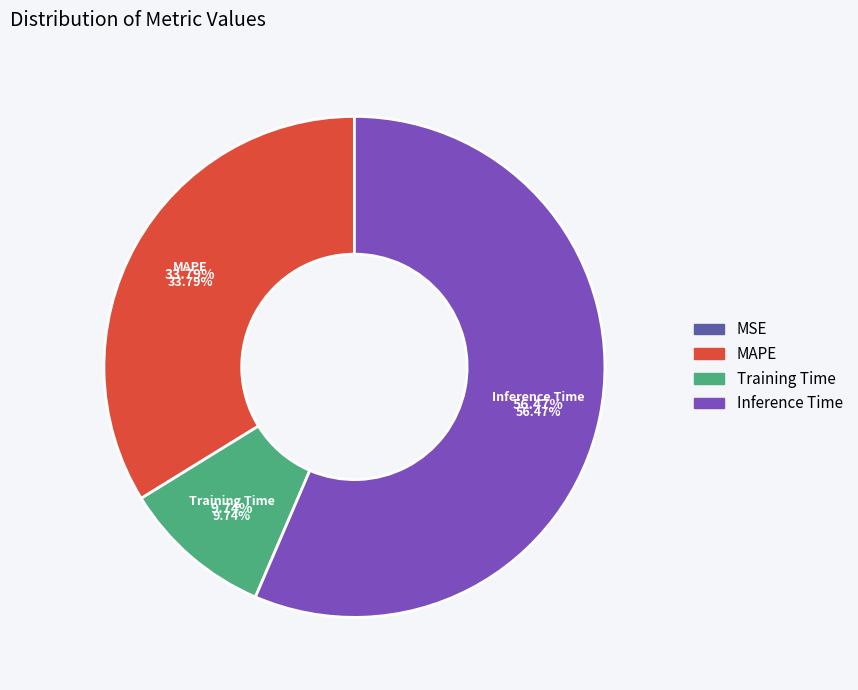

To the nearest percent, what is the average slice percentage?

25%